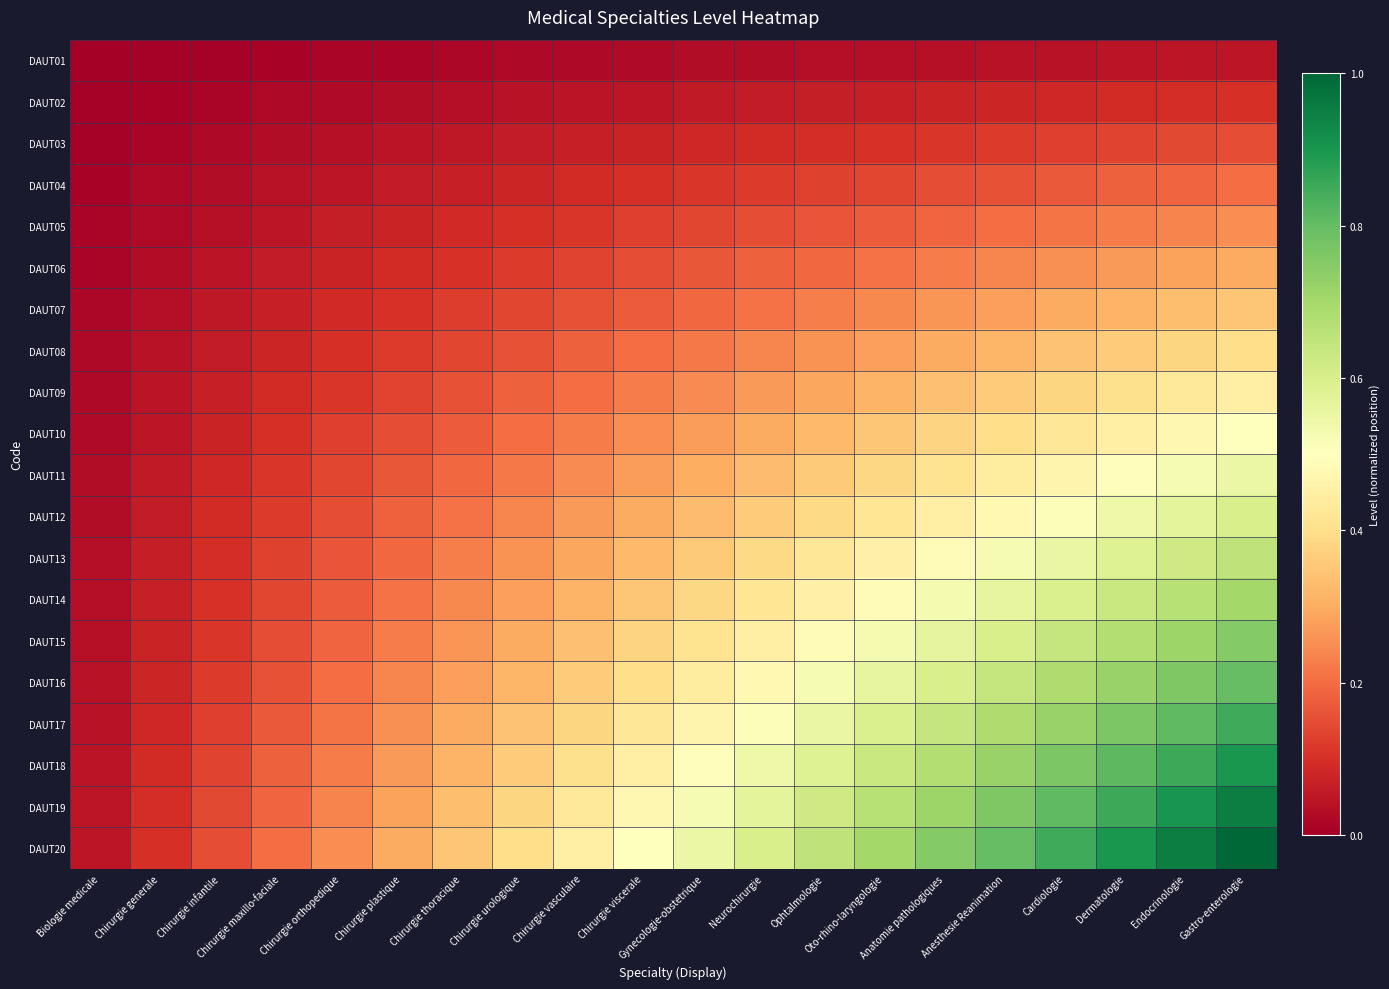

What is the difference between the highest and lowest values at Chirurgie viscerale?

0.5